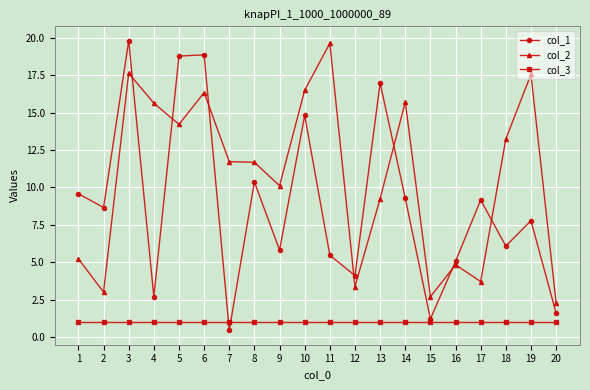

Is it true that col_2 equals 3.4 at 12?

True